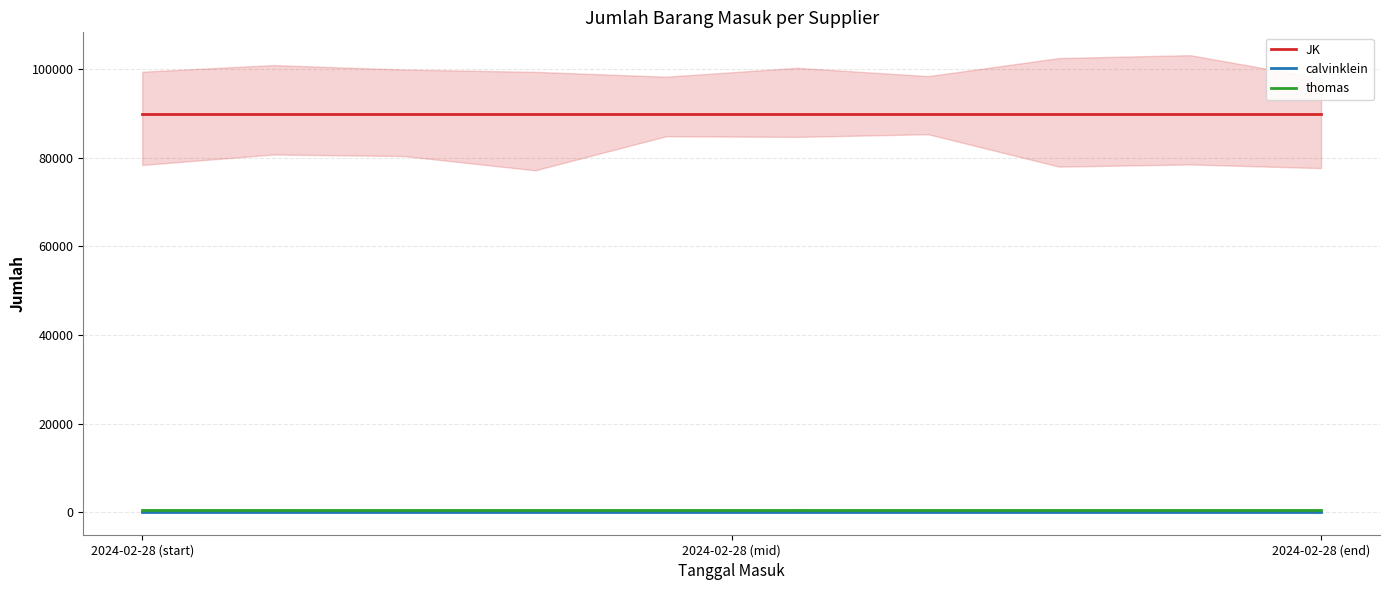

Is this an area chart (filled region under the line)?

No